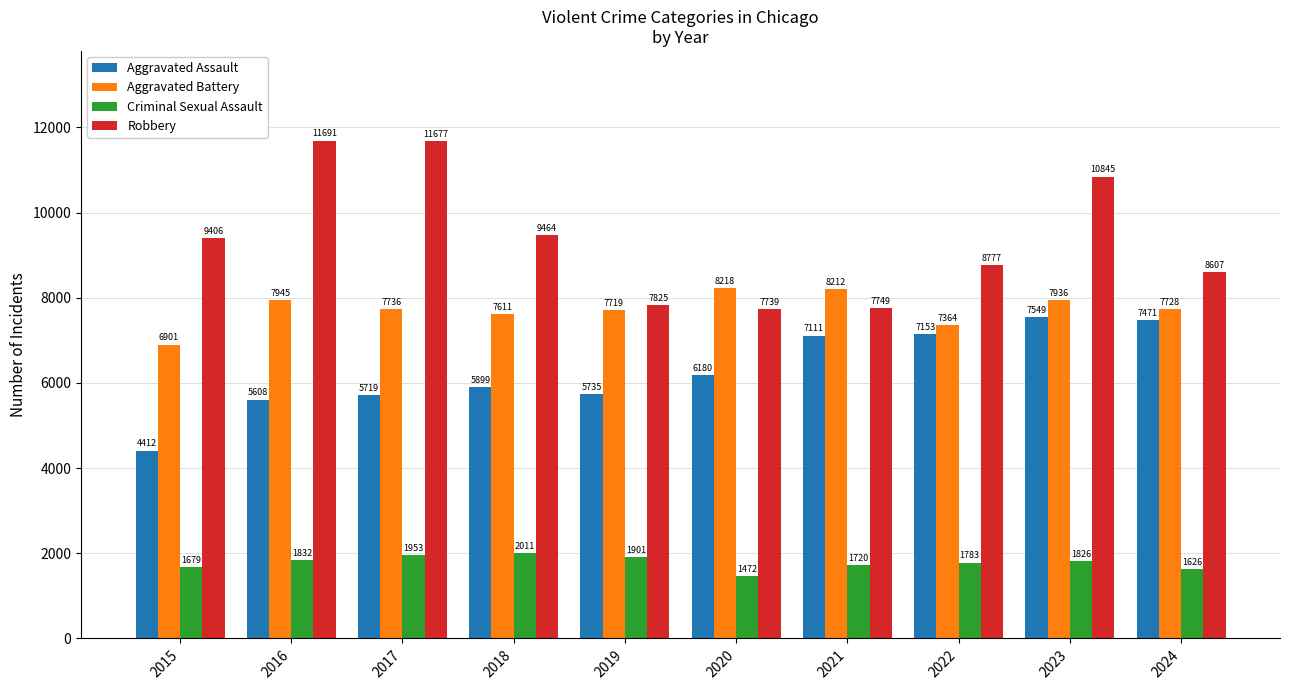

True or false: Robbery has a value of 14256 at 2022.

False